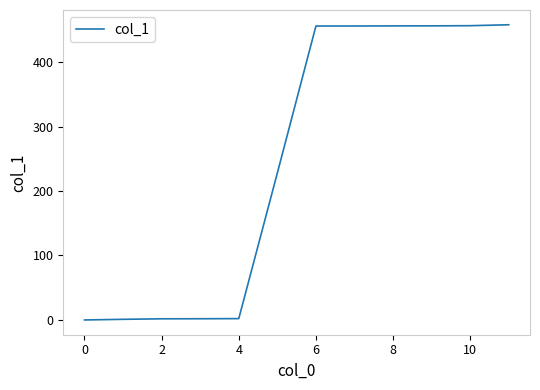

Does the chart display data point markers on the line(s)?

No